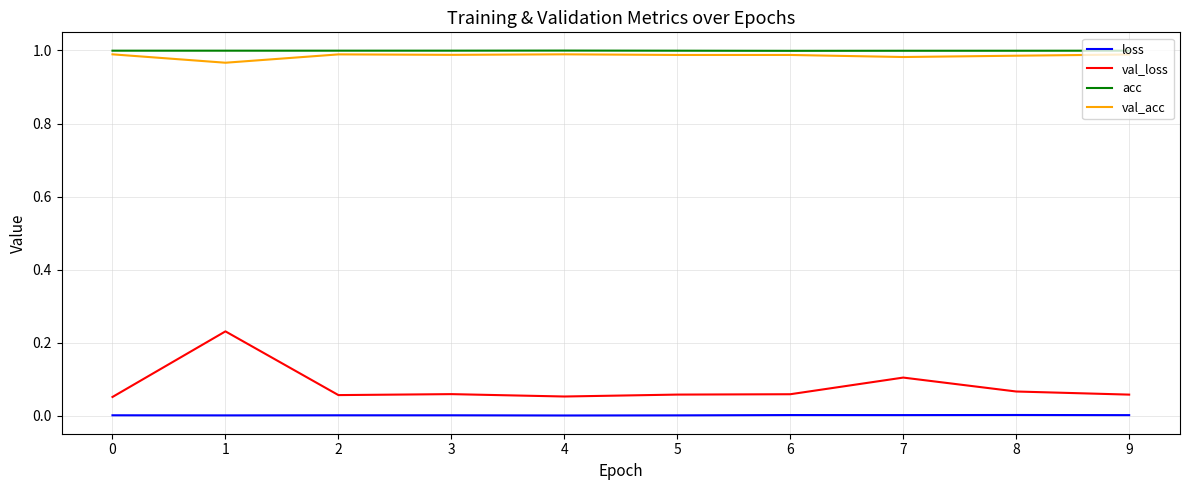

Is it true that val_loss equals 0.1 at 5?

True